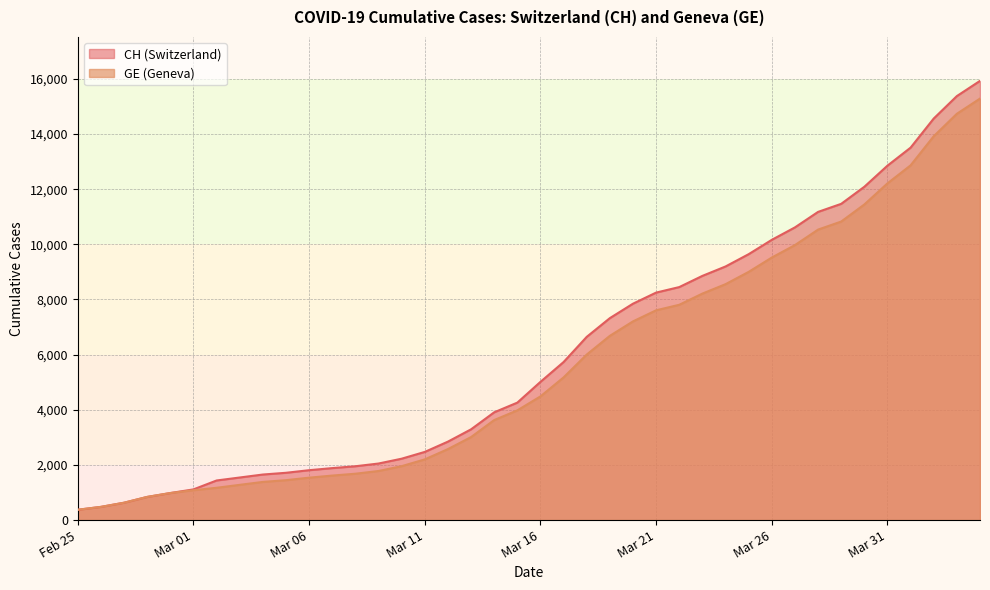

Is it true that CH equals 2743 at 2020-03-15?

False